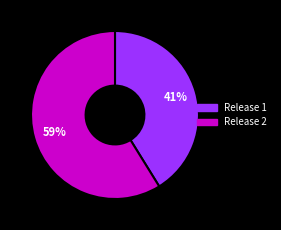

Does any single category account for the majority?

Yes